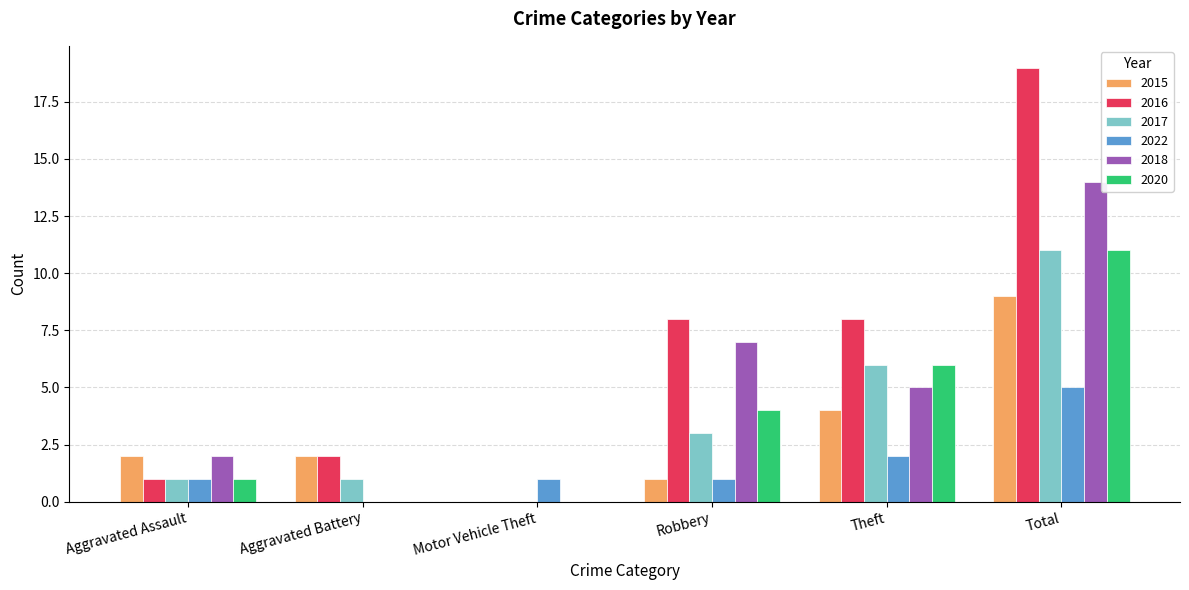

Which series changed the most between Aggravated Assault and Theft?

2016